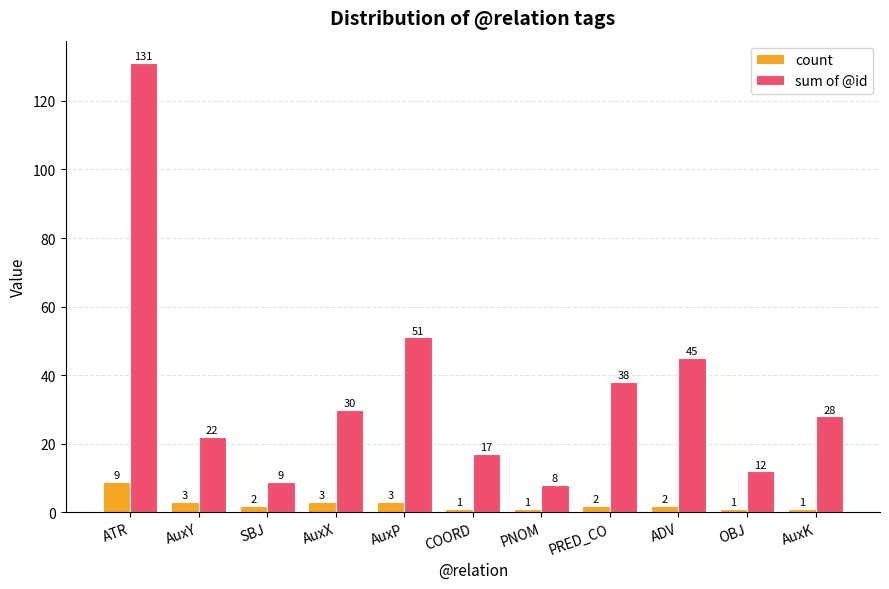

What is the lowest value of the sum of @id series?

8